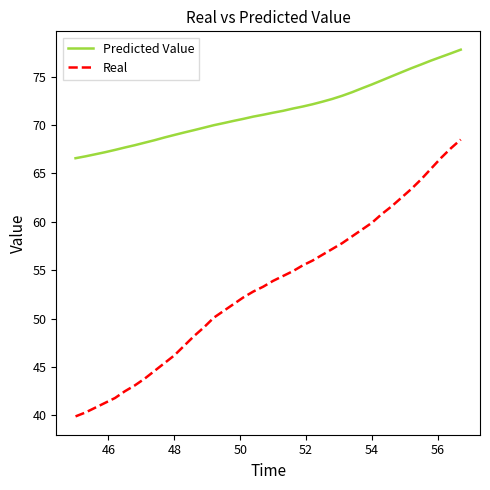

Which series has the largest total across all categories?

Predicted Value